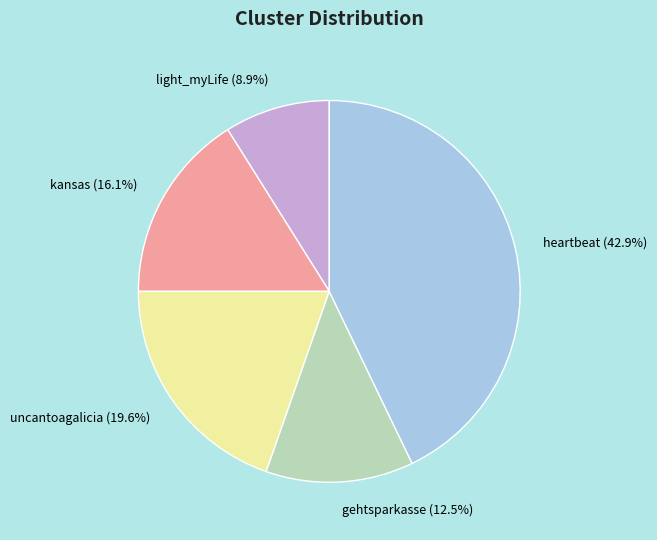

To the nearest percent, what is the difference between the largest and smallest slice percentages?

34%